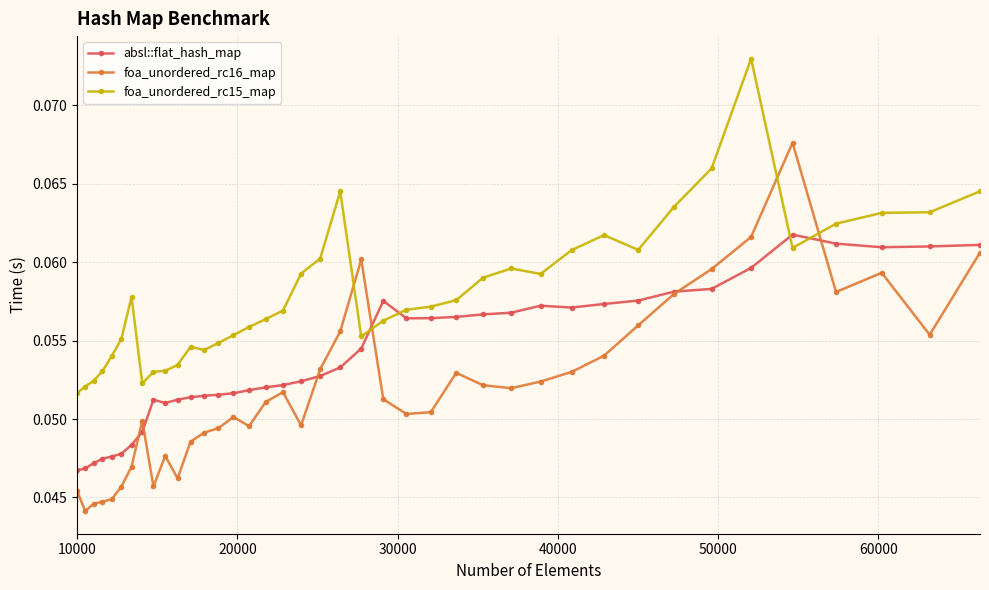

List the series in order of their peak value, lowest first.

absl::flat_hash_map, foa_unordered_rc16_map, foa_unordered_rc15_map